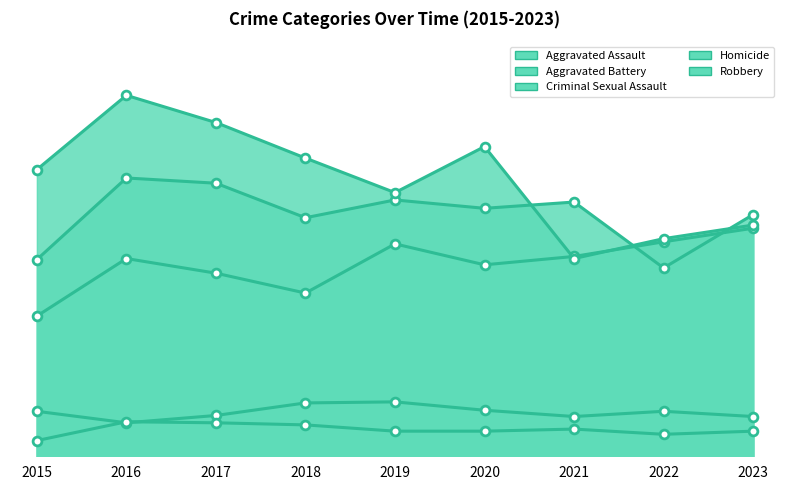

Which series contains the lowest Y value?

Homicide